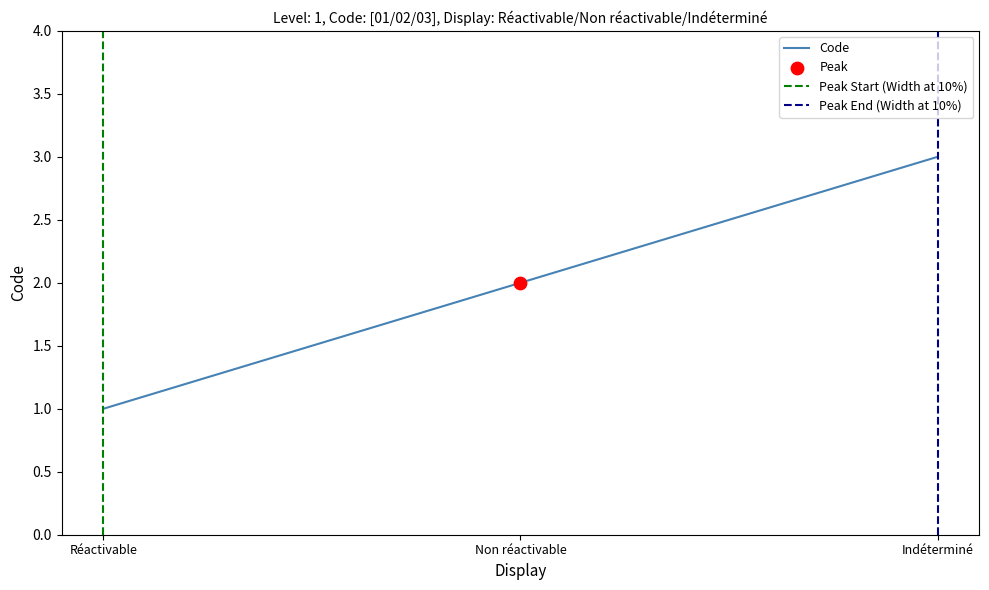

Which has a higher value, Réactivable or Non réactivable?

Non réactivable